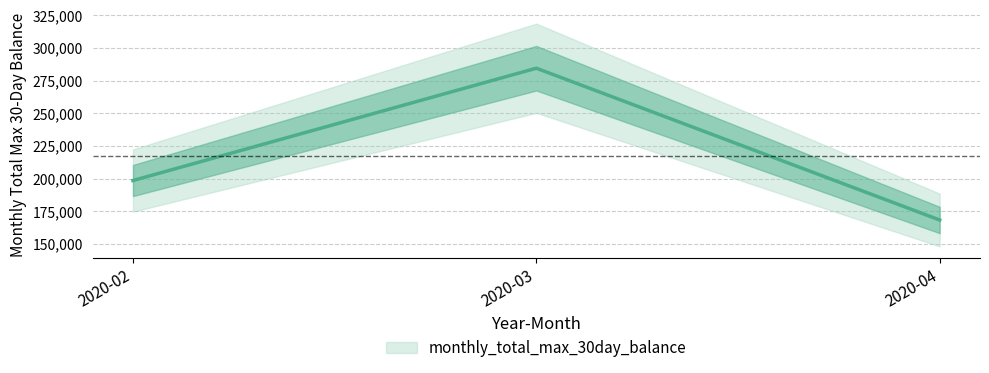

Count the number of data series in this chart.

1